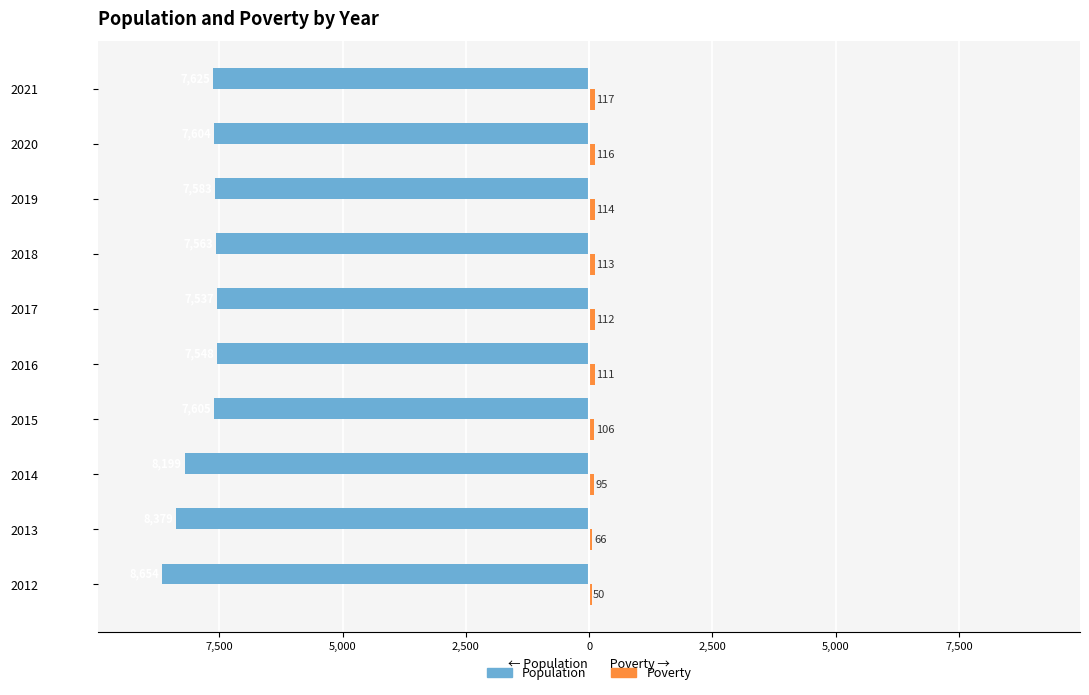

What are all the series names shown in the legend?

Population, Poverty